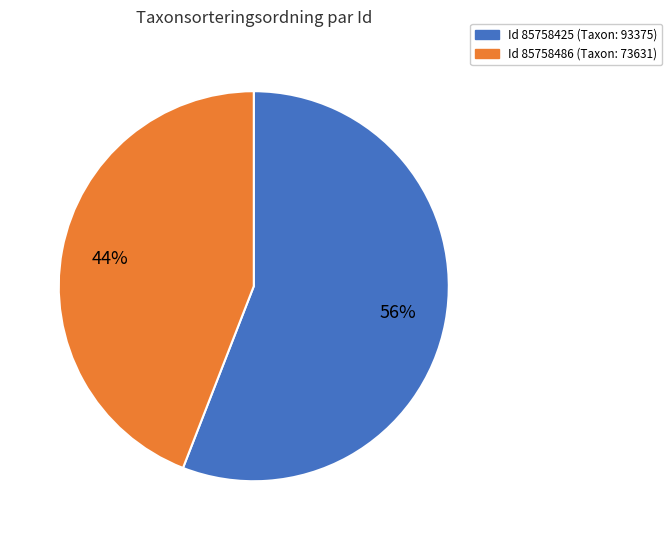

To the nearest percent, what is the difference between the largest and smallest slice percentages?

12%